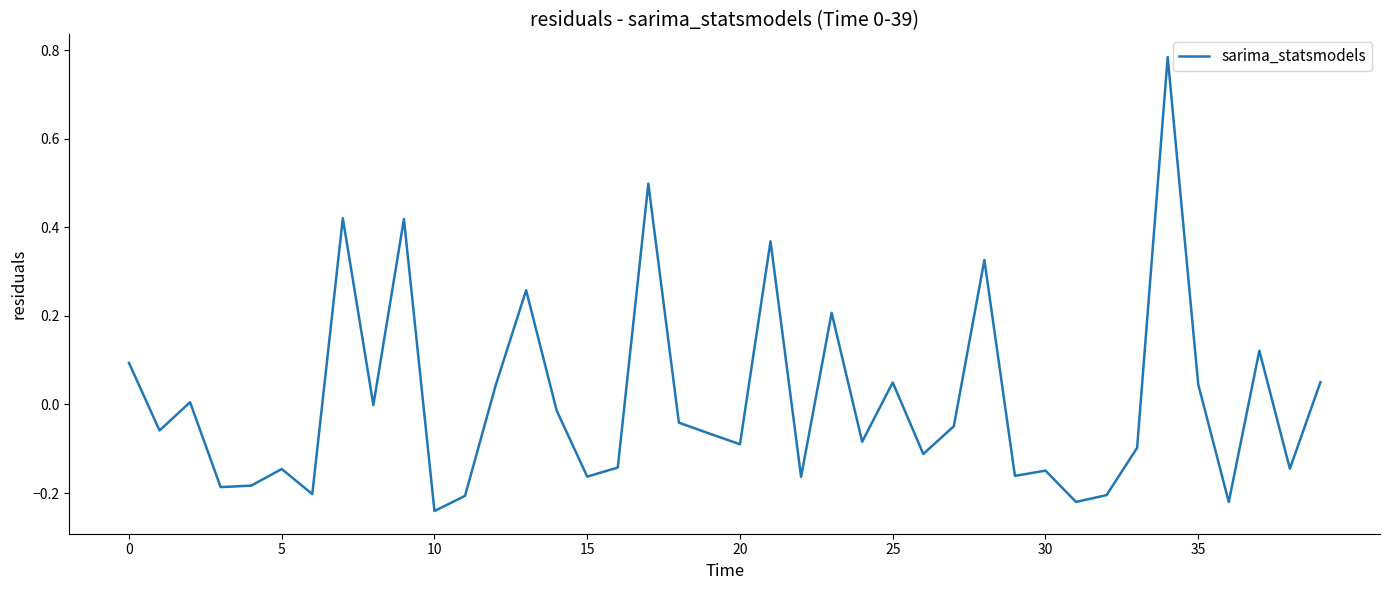

What is the difference between the maximum and minimum values?

1.0